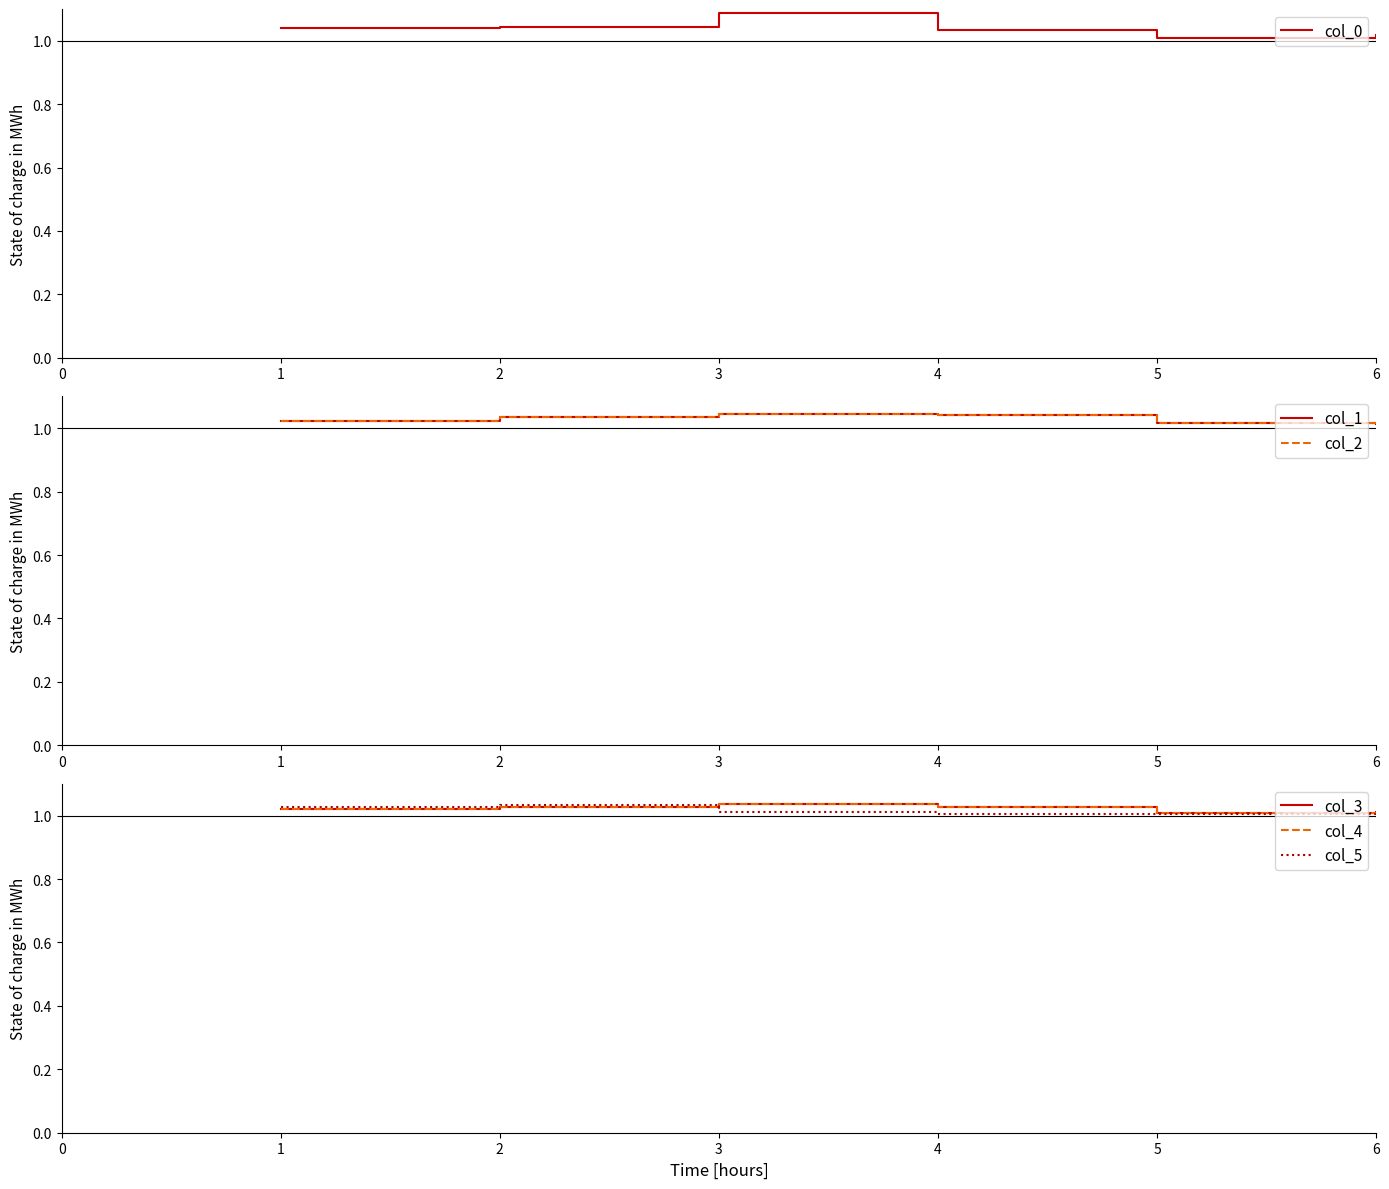

At which label does col_0 reach its peak?

3